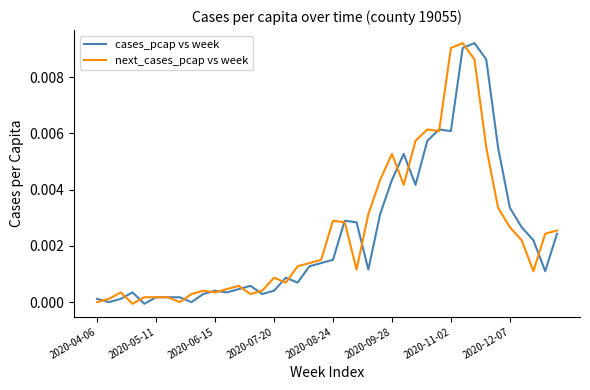

Rank the series at 2020-11-02 from lowest to highest value.

cases_pcap vs week, next_cases_pcap vs week